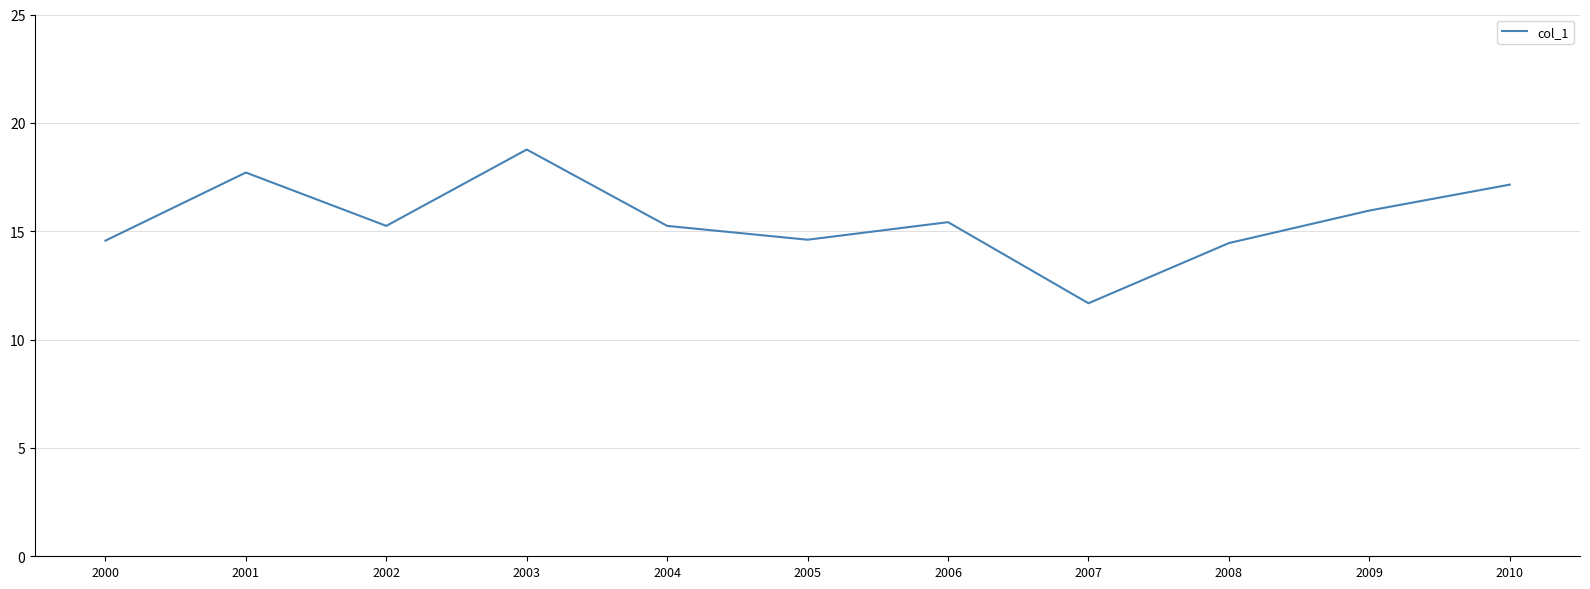

True or false: the data shows 11.7 at 2007.

True